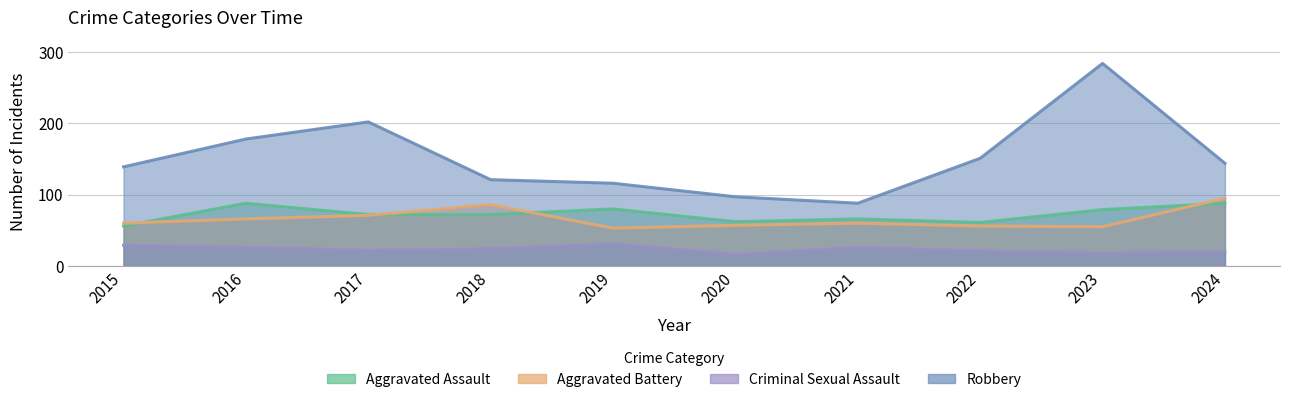

Reading left to right, list all the values displayed in this chart.

Aggravated Assault: 2015=56	2016=88	2017=72	2018=72	2019=80	2020=62	2021=66	2022=61	2023=79	2024=88
Aggravated Battery: 2015=60	2016=66	2017=71	2018=86	2019=53	2020=57	2021=60	2022=56	2023=55	2024=95
Criminal Sexual Assault: 2015=29	2016=26	2017=22	2018=24	2019=31	2020=16	2021=26	2022=21	2023=18	2024=20
Robbery: 2015=139	2016=178	2017=202	2018=121	2019=116	2020=97	2021=88	2022=151	2023=284	2024=144